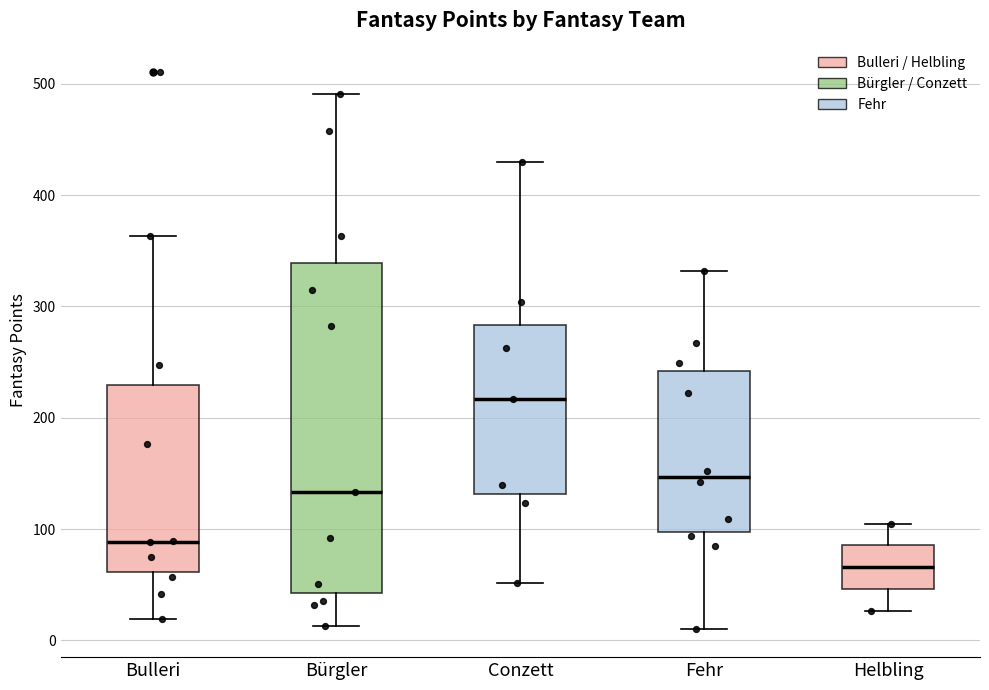

Reading left to right, read every box against the y-axis: the position of its median line, the range the box covers, and the ends of its whiskers. The values are not printed on the chart, so give them approximately, as read against the axis.

Bulleri: median 90, box 60 to 230, whiskers 20 to 360
Bürgler: median 130, box 40 to 340, whiskers 10 to 490
Conzett: median 220, box 130 to 280, whiskers 50 to 430
Fehr: median 150, box 100 to 240, whiskers 10 to 330
Helbling: median 70, box 50 to 90, whiskers 30 to 110